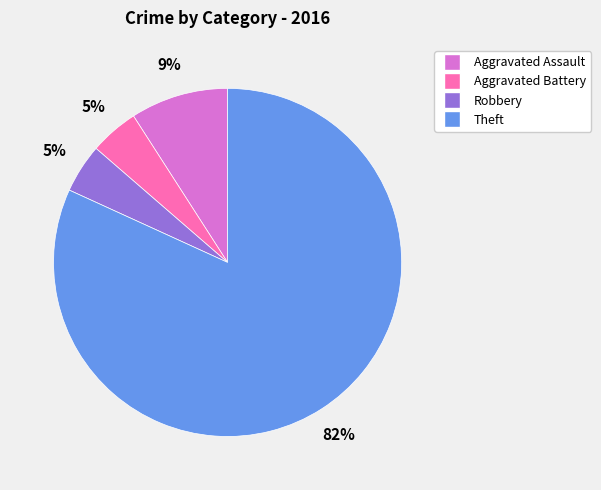

How many segments does this pie chart have?

4